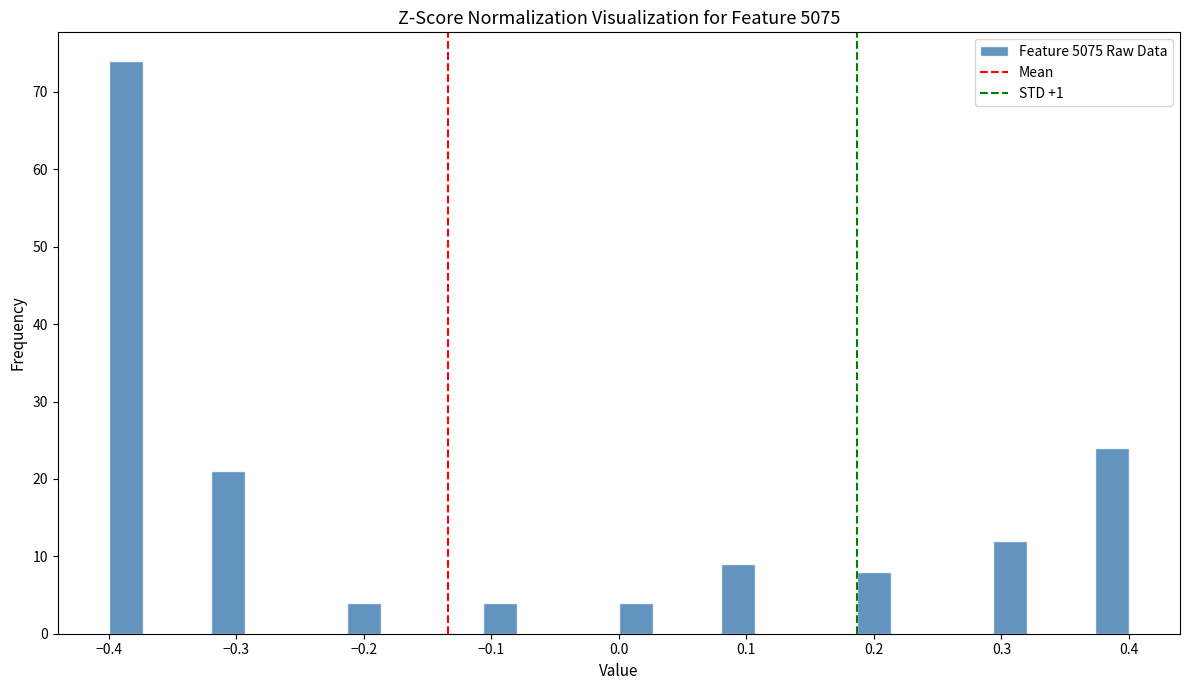

Around what value on the x-axis is the tallest bar? Give the approximate position of its centre, as read against the axis.

-0.39